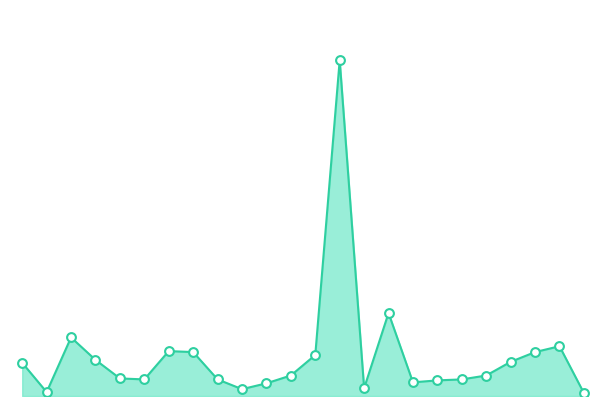

How many lines are shown in the chart?

1